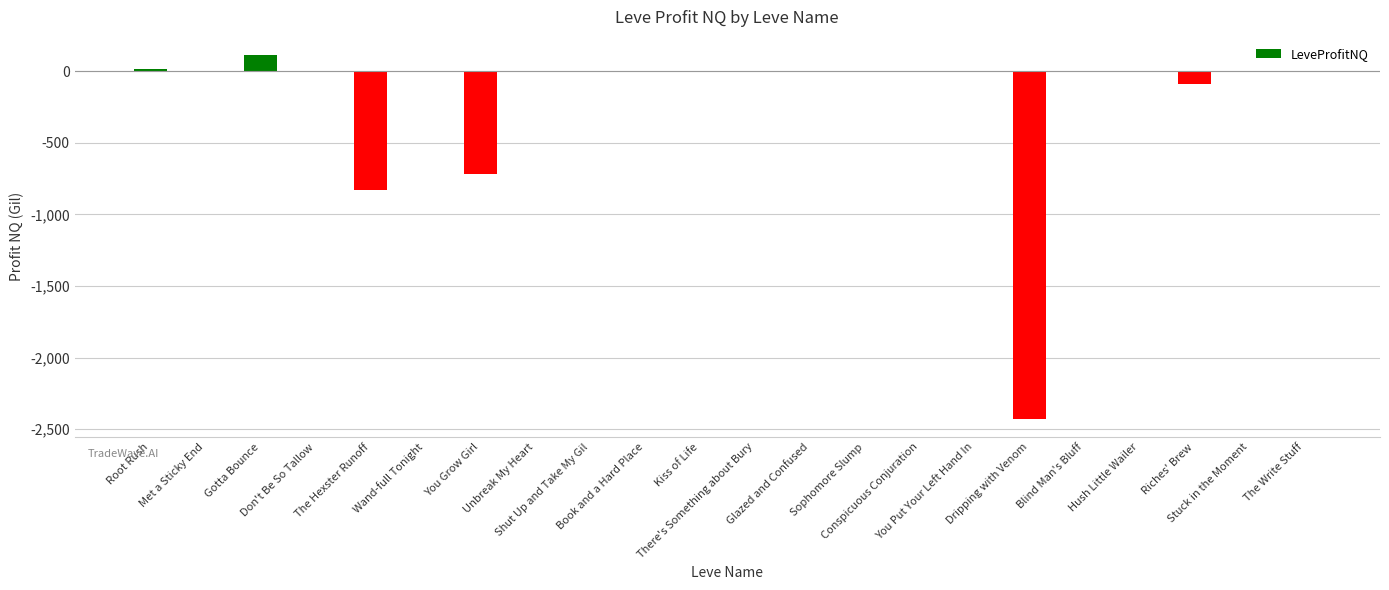

What is the sum of all values?

-3946